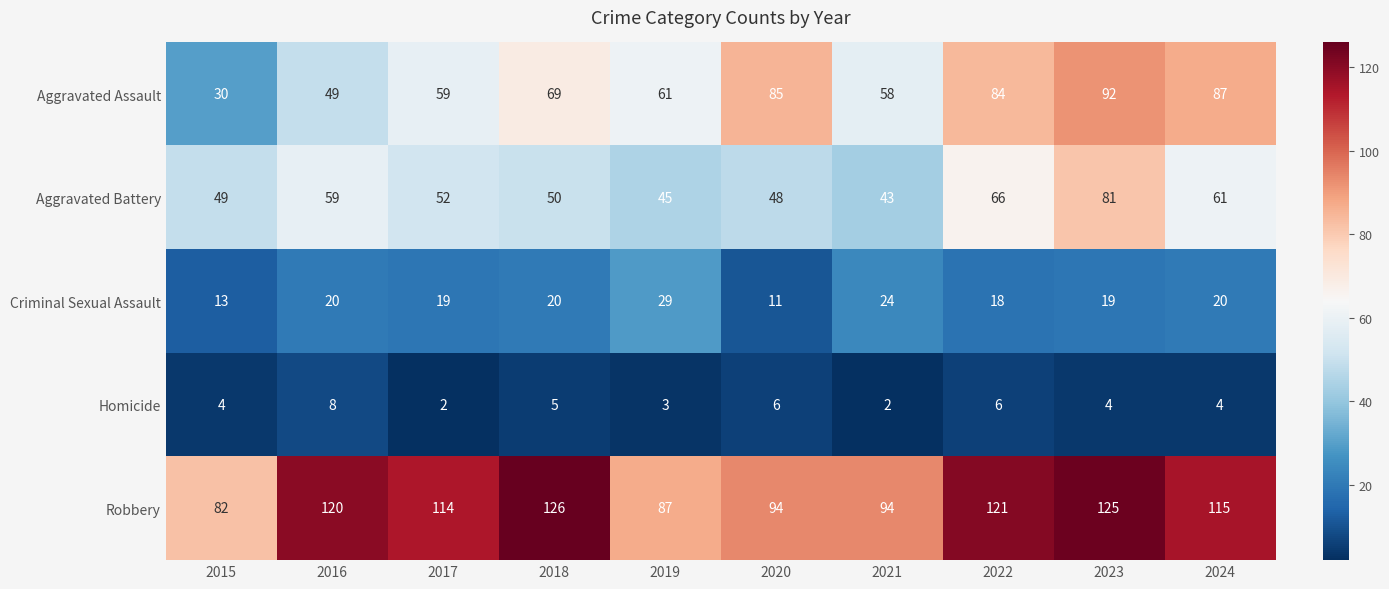

At 2024, list the series in order from smallest to largest.

Homicide, Criminal Sexual Assault, Aggravated Battery, Aggravated Assault, Robbery